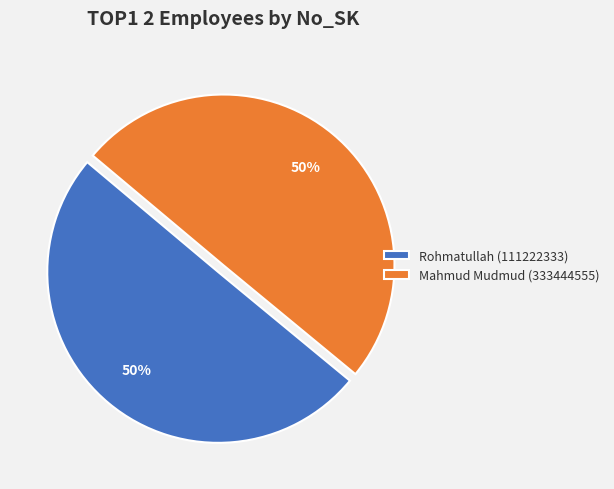

To the nearest percent, what percentage of the pie is Rohmatullah (111222333)?

50%